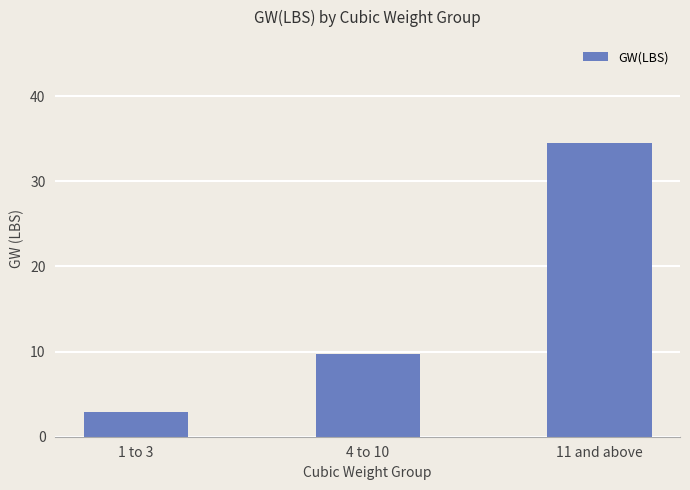

What is the approximate value at 1 to 3?

2.9